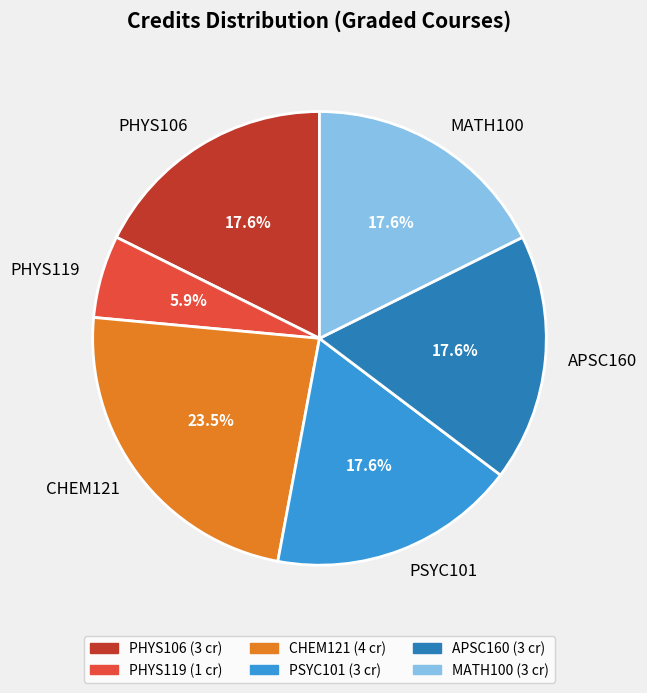

Which slice is the largest?

CHEM121